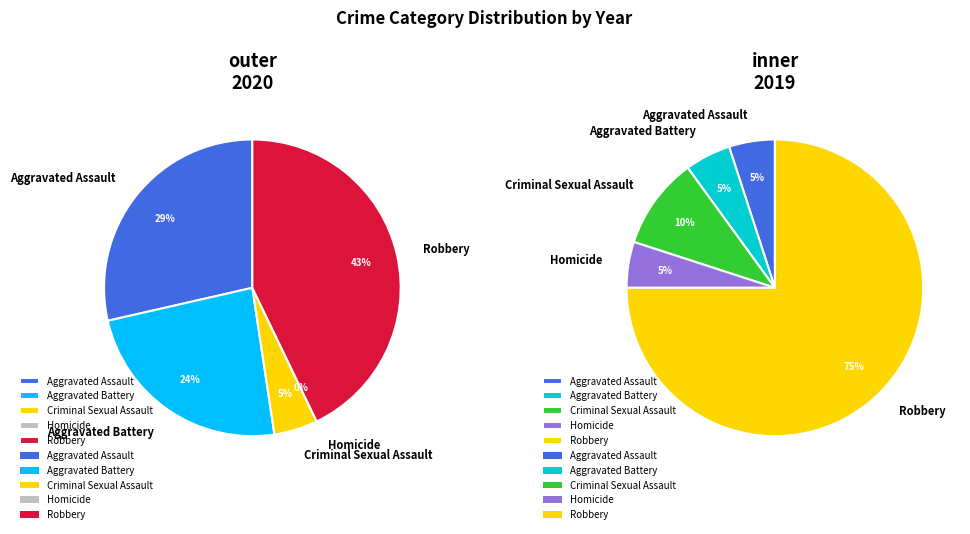

What is the smallest slice in the pie chart?

Homicide